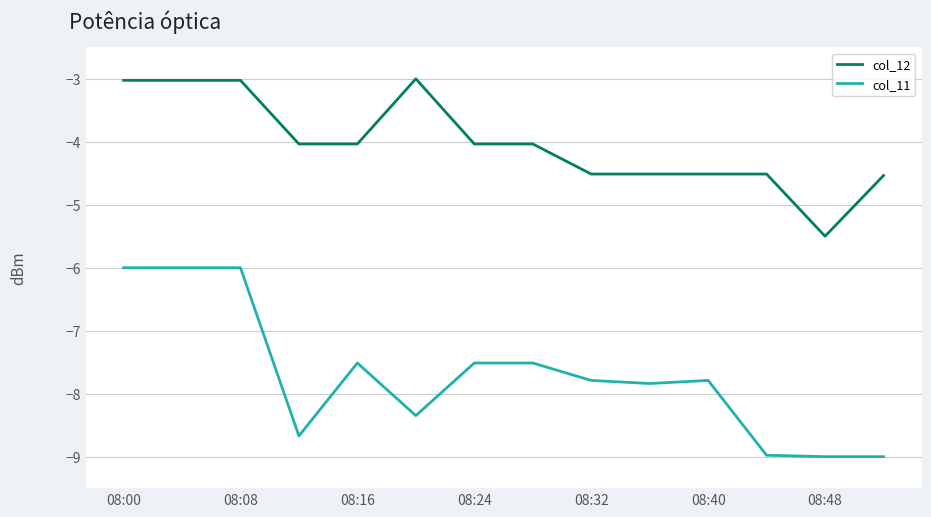

True or false: col_12 and col_11 intersect in this chart.

False